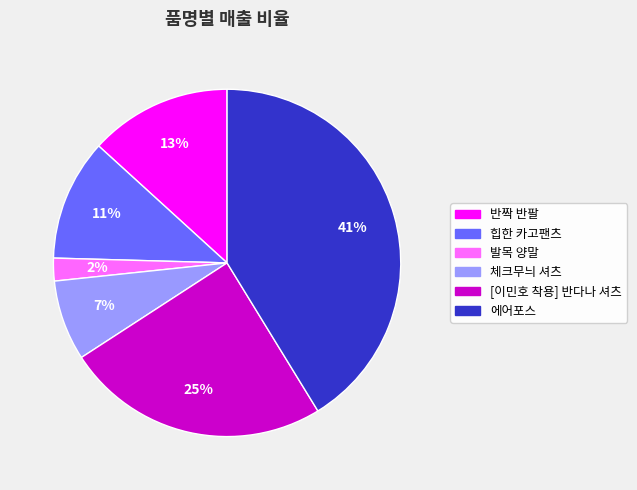

The 체크무늬 셔츠 slice represents 1% of the pie. True or false?

False